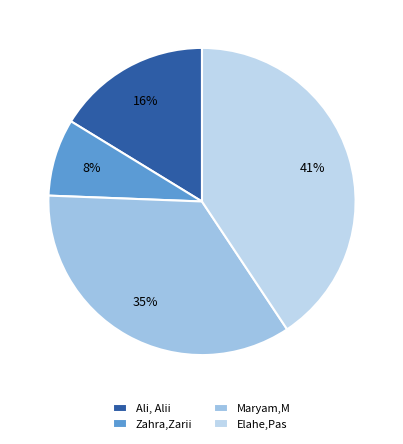

Does any single category account for the majority?

No